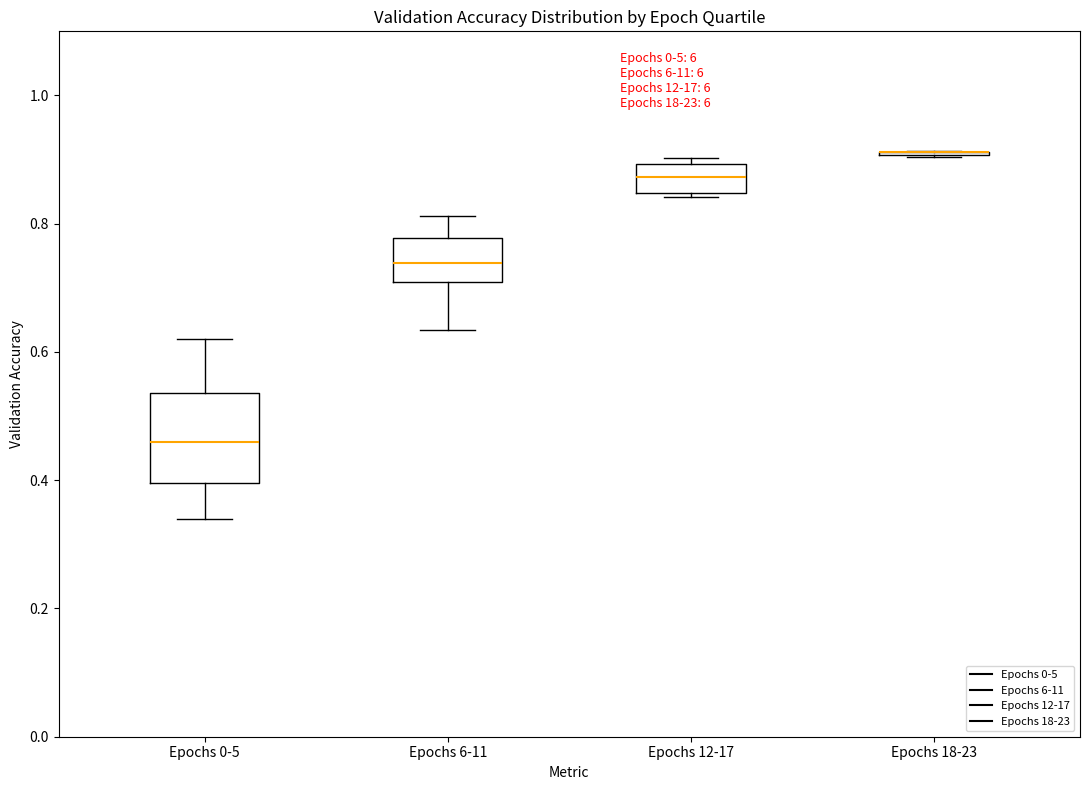

Which box is the tallest, from its lower edge to its upper edge?

Epochs 0-5